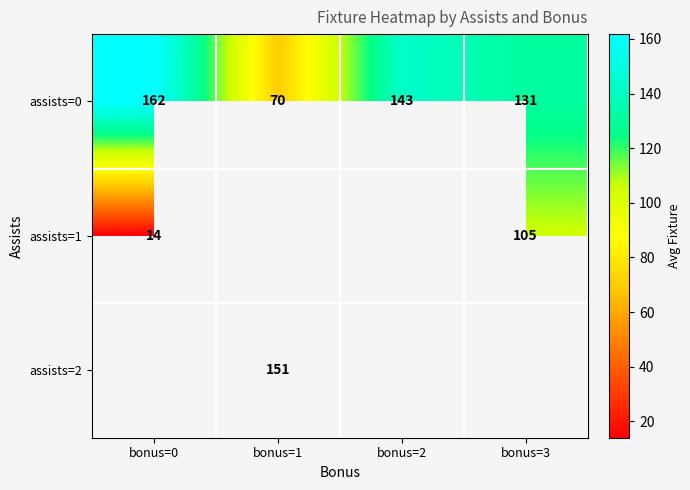

At how many categories does at least one series exceed 159?

1